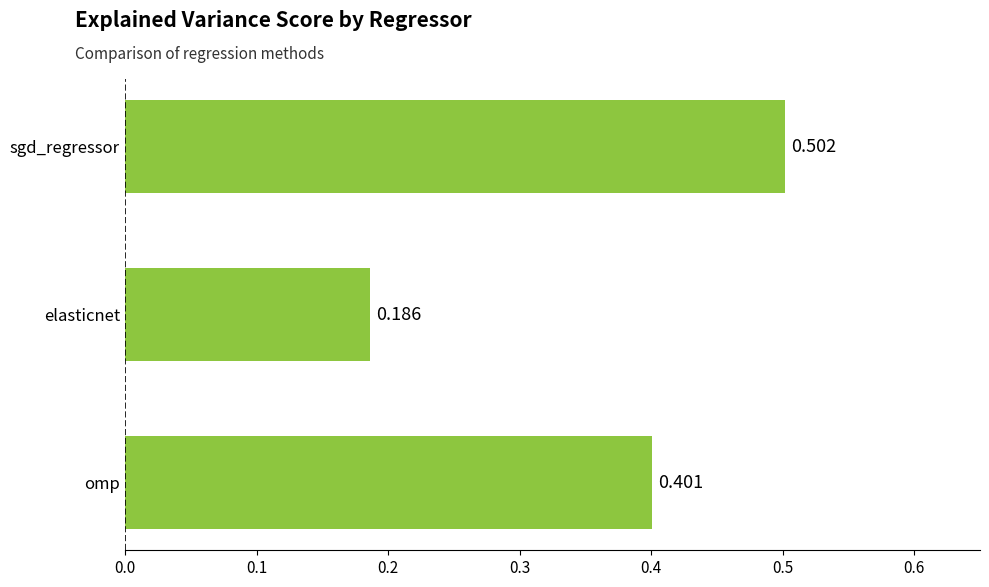

Where is the data nearest to the value 0?

elasticnet